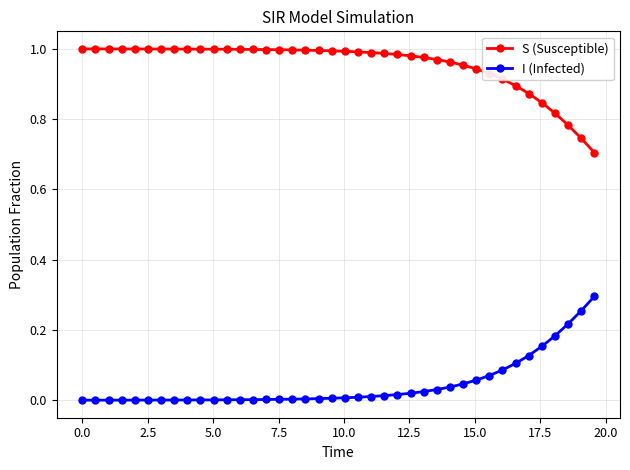

List the series in order of their overall mean, lowest first.

I (Infected), S (Susceptible)